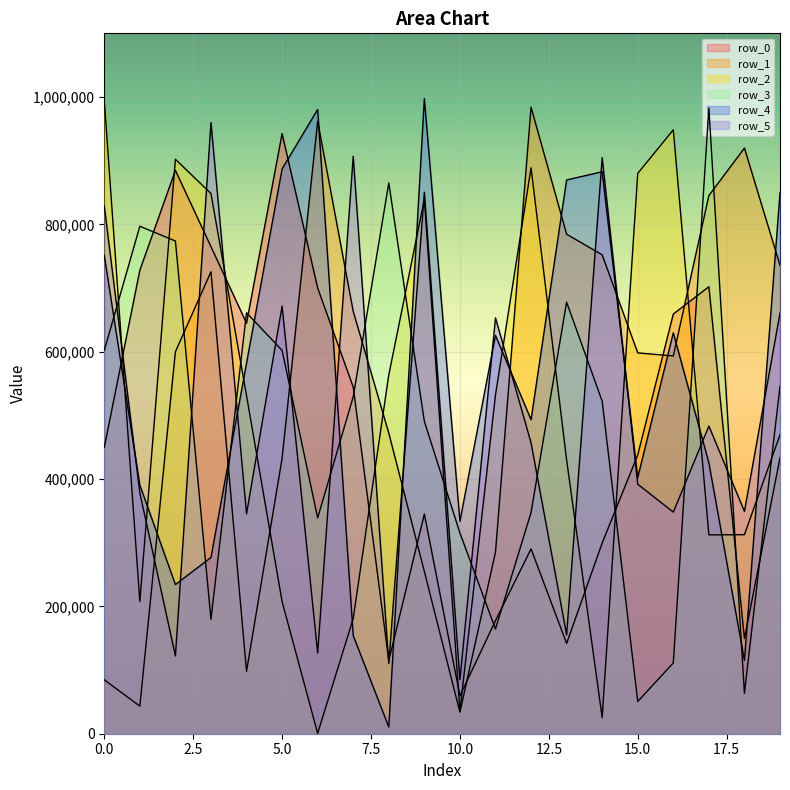

How many data points in row_3 are above 529281?

9